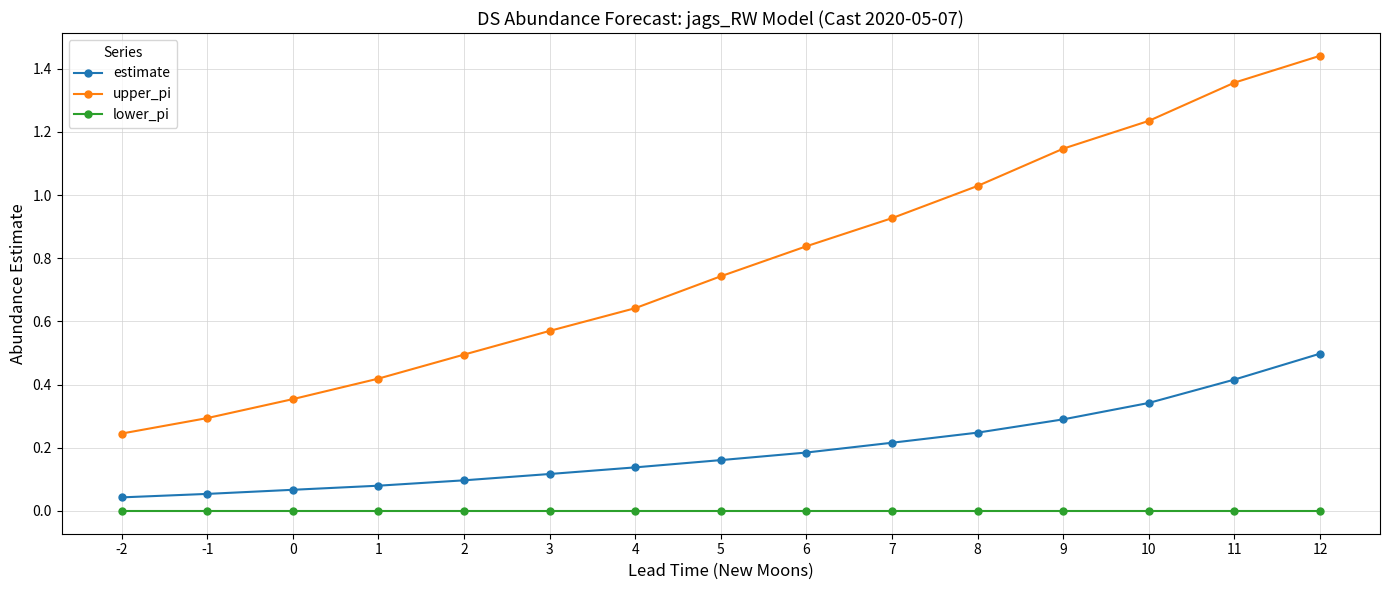

Which series has the largest range (max minus min)?

upper_pi